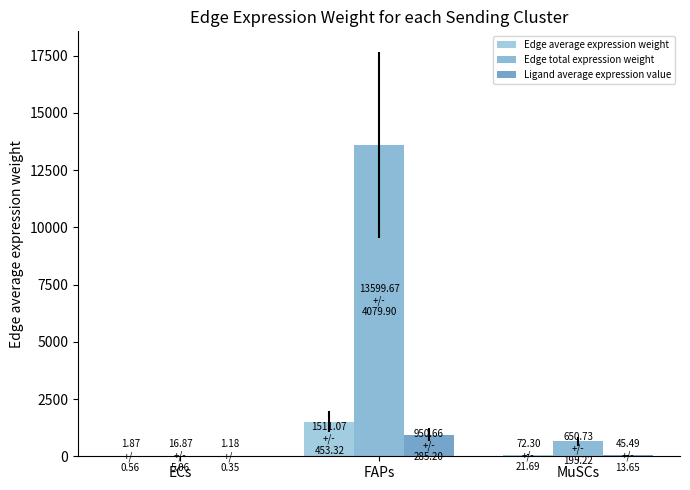

Between ECs and FAPs, which series saw the biggest shift?

Edge total expression weight